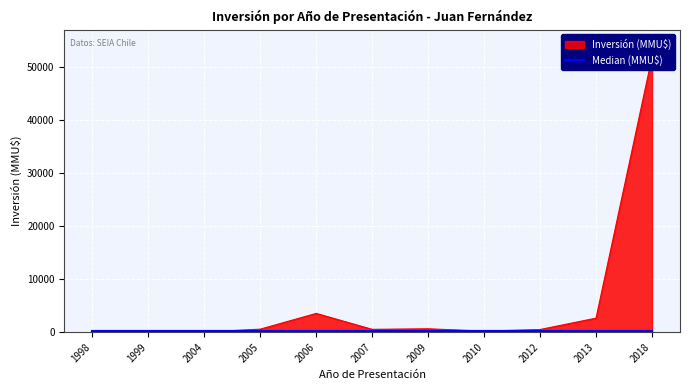

List the labels in order of value, largest first.

2018, 2006, 2013, 2009, 2005, 2007, 2012, 2010, 1998, 2004, 1999